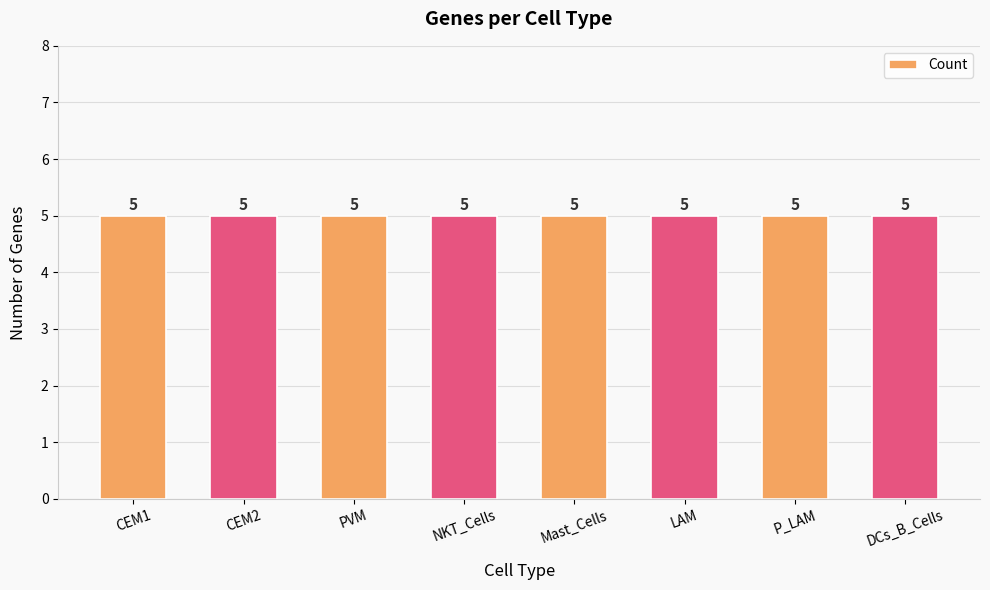

What is the highest value of the Count series?

5